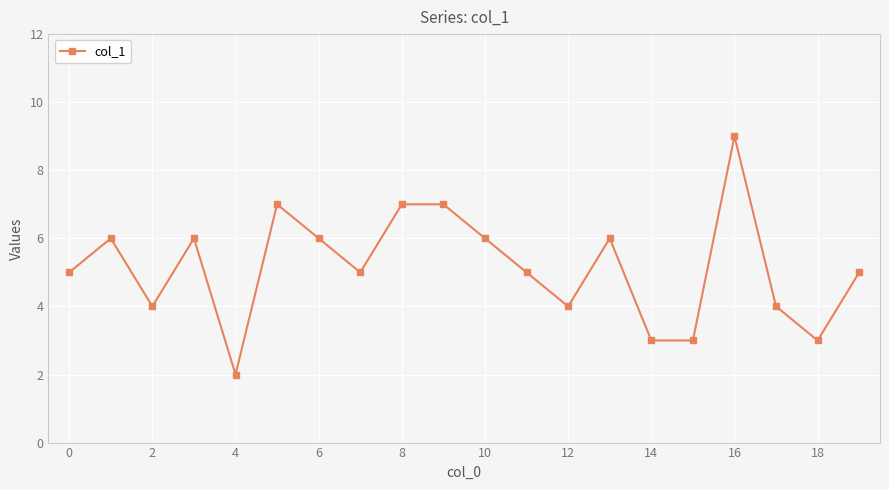

What is the sum of all values?

103